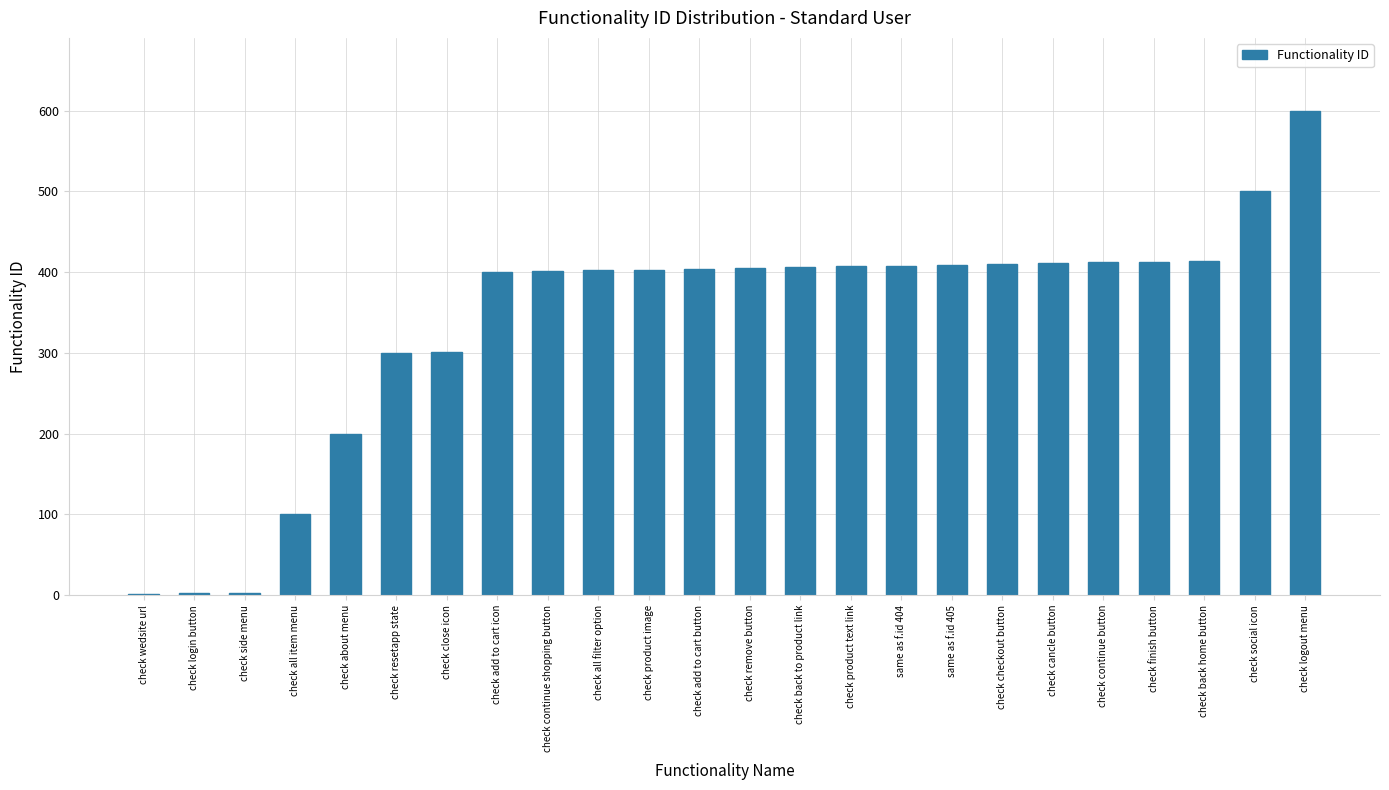

What is the average value?

338